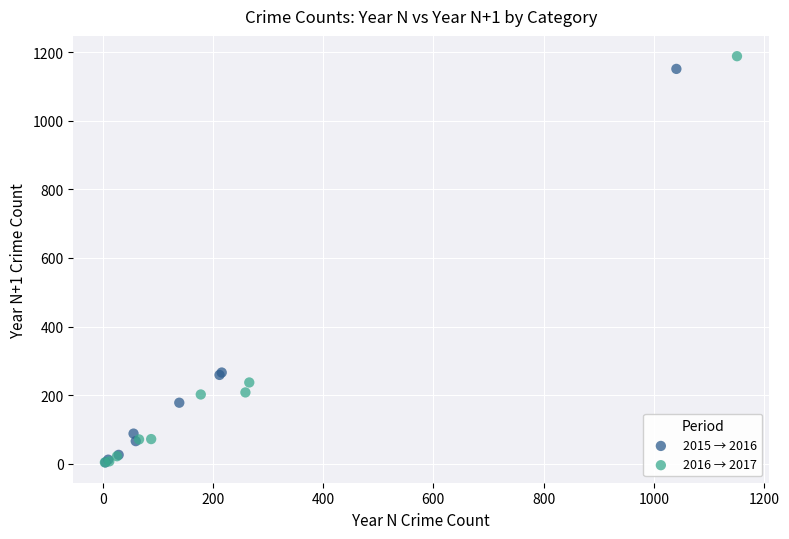

Which series has the largest Y range (max minus min)?

2016 → 2017